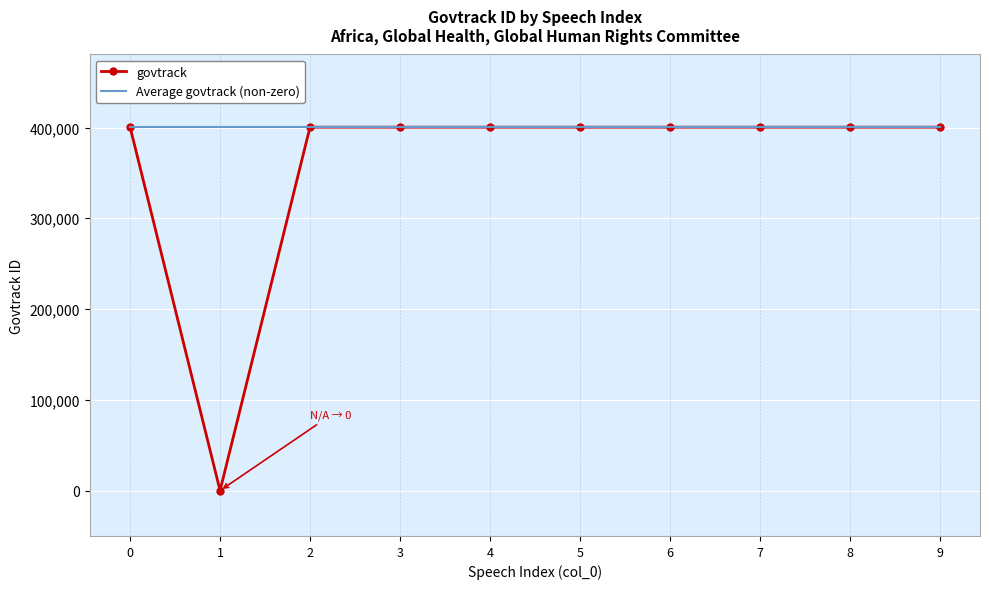

Rank the series by their average value, from highest to lowest.

Average govtrack (non-zero), govtrack